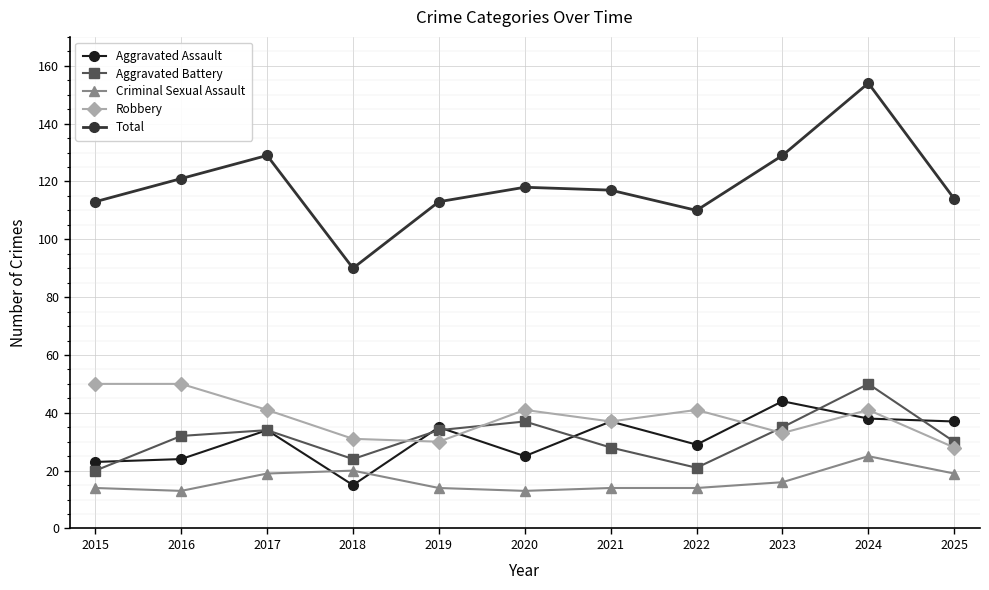

Reading right to left, extract all data points from this chart.

Aggravated Assault: 2025=37	2024=38	2023=44	2022=29	2021=37	2020=25	2019=35	2018=15	2017=34	2016=24	2015=23
Aggravated Battery: 2025=30	2024=50	2023=35	2022=21	2021=28	2020=37	2019=34	2018=24	2017=34	2016=32	2015=20
Criminal Sexual Assault: 2025=19	2024=25	2023=16	2022=14	2021=14	2020=13	2019=14	2018=20	2017=19	2016=13	2015=14
Robbery: 2025=28	2024=41	2023=33	2022=41	2021=37	2020=41	2019=30	2018=31	2017=41	2016=50	2015=50
Total: 2025=114	2024=154	2023=129	2022=110	2021=117	2020=118	2019=113	2018=90	2017=129	2016=121	2015=113